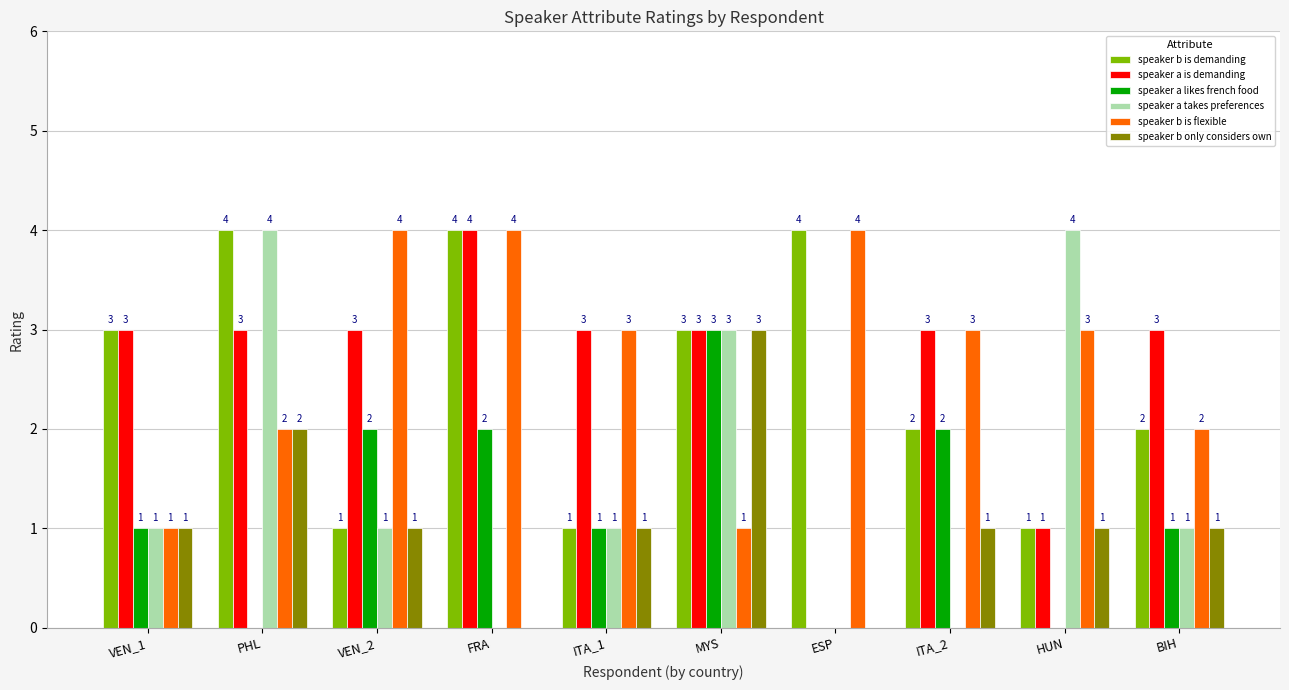

What is the maximum value for speaker b is flexible?

4